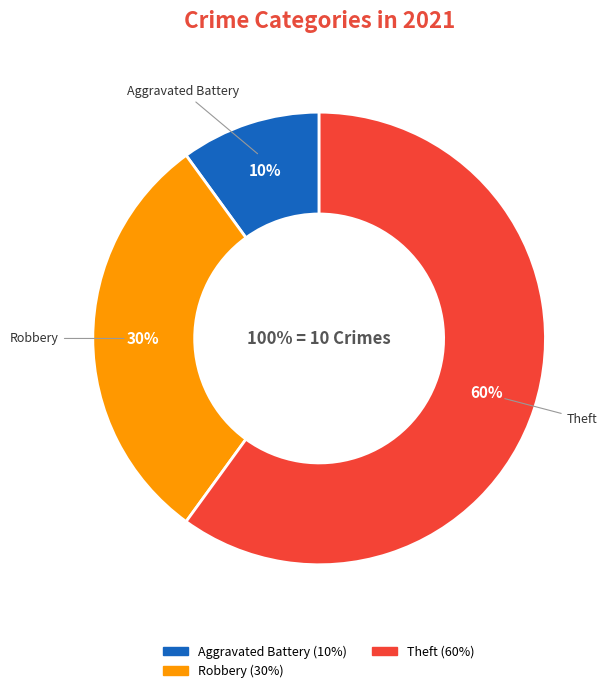

Does Aggravated Battery account for over 50% of the chart?

No